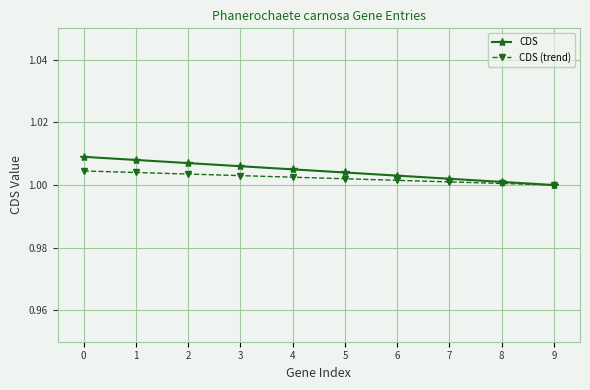

What is the total value across all series at 5?

2.0